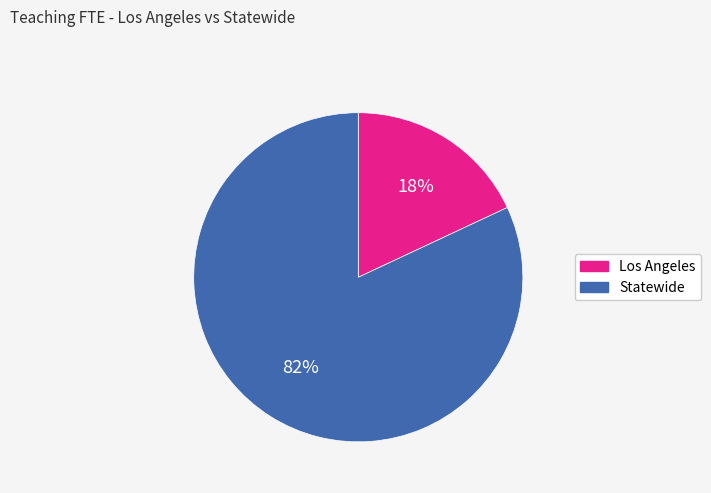

The Los Angeles slice represents 18% of the pie. True or false?

True